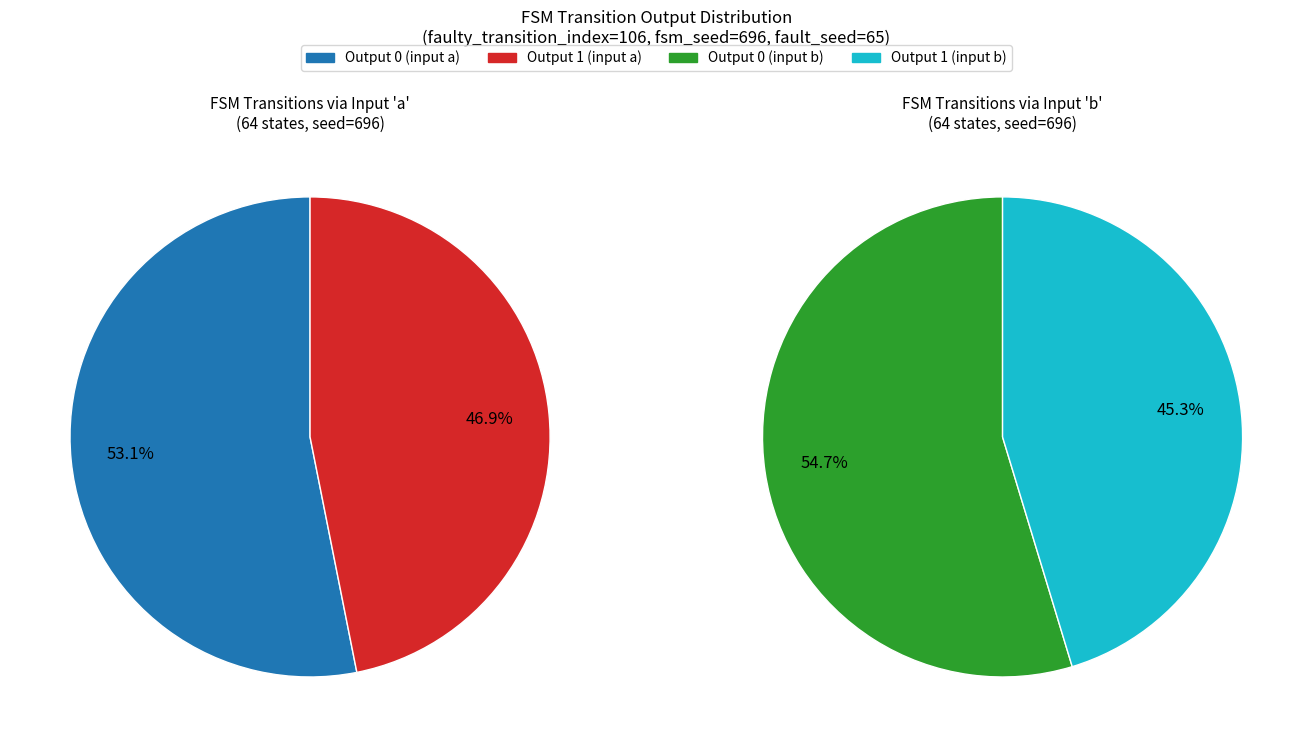

Does output_symbol=1 (b) account for over 50% of the chart?

No